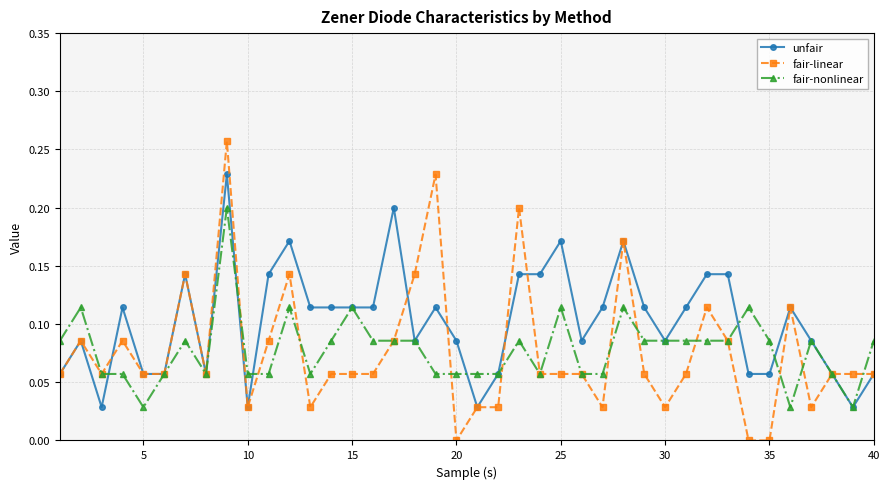

How many distinct data groups are displayed?

3